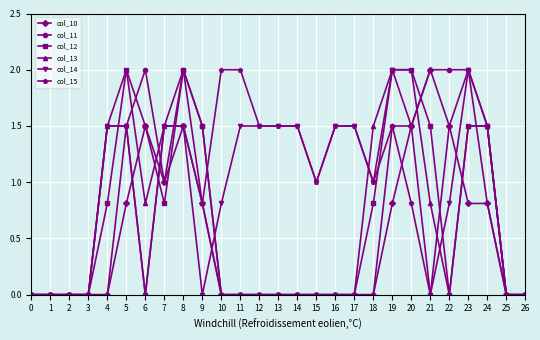

Reading left to right, transcribe all the data shown in this chart.

col_10: 0.0	0.0	0.0	0.0	0.0	0.8	1.5	1.0	1.5	0.8	0.0	0.0	0.0	0.0	0.0	0.0	0.0	0.0	0.0	0.8	1.5	2.0	1.5	0.8	0.8	0.0	0.0
col_11: 0.0	0.0	0.0	0.0	0.0	1.5	2.0	1.0	2.0	1.5	0.0	0.0	0.0	0.0	0.0	0.0	0.0	0.0	0.0	1.5	1.5	2.0	2.0	2.0	1.5	0.0	0.0
col_12: 0.0	0.0	0.0	0.0	0.8	2.0	1.5	0.8	2.0	1.5	0.0	0.0	0.0	0.0	0.0	0.0	0.0	0.0	0.8	2.0	2.0	1.5	0.0	1.5	1.5	0.0	0.0
col_13: 0.0	0.0	0.0	0.0	1.5	2.0	0.8	1.5	2.0	0.8	0.0	0.0	0.0	0.0	0.0	0.0	0.0	0.0	1.5	2.0	2.0	0.8	0.0	1.5	1.5	0.0	0.0
col_14: 0.0	0.0	0.0	0.0	1.5	1.5	0.0	1.5	1.5	0.0	0.8	1.5	1.5	1.5	1.5	1.0	1.5	1.5	1.0	2.0	1.5	0.0	0.8	2.0	1.5	0.0	0.0
col_15: 0.0	0.0	0.0	0.0	1.5	1.5	0.0	1.5	1.5	0.8	2.0	2.0	1.5	1.5	1.5	1.0	1.5	1.5	1.0	1.5	0.8	0.0	1.5	2.0	0.8	0.0	0.0